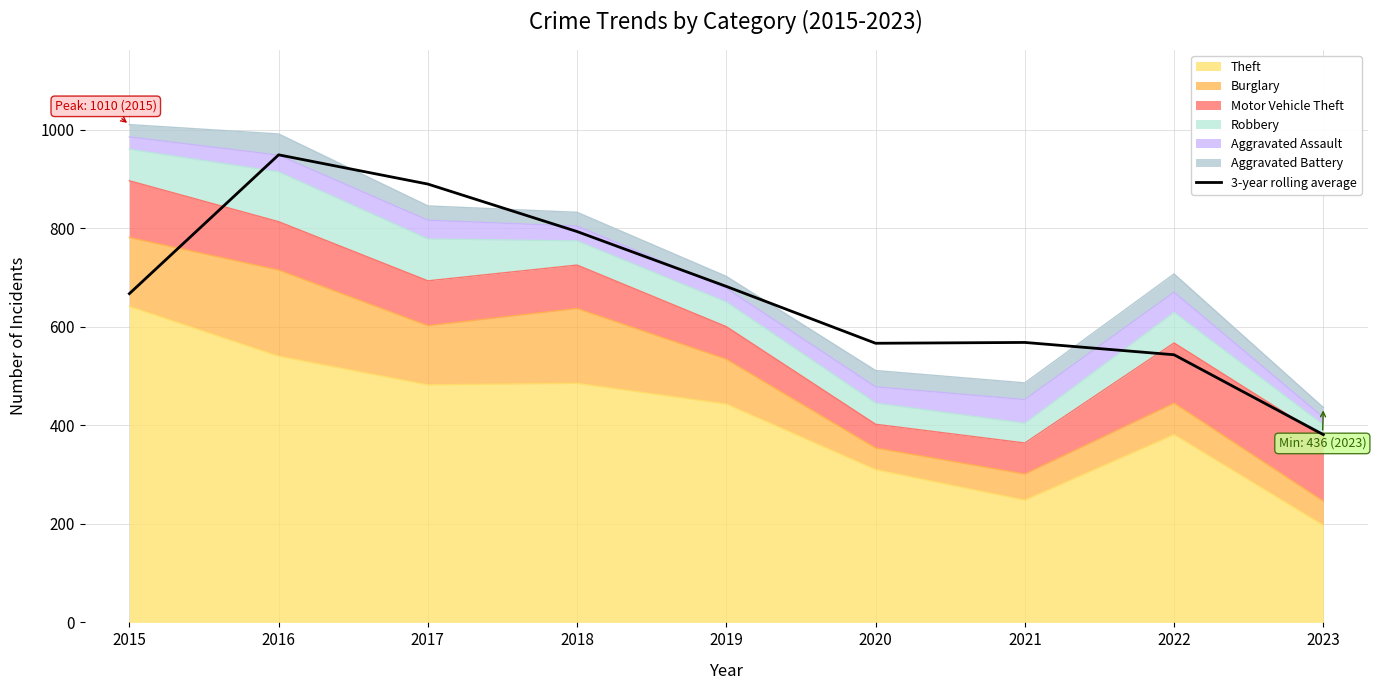

What is the average value?

670.9